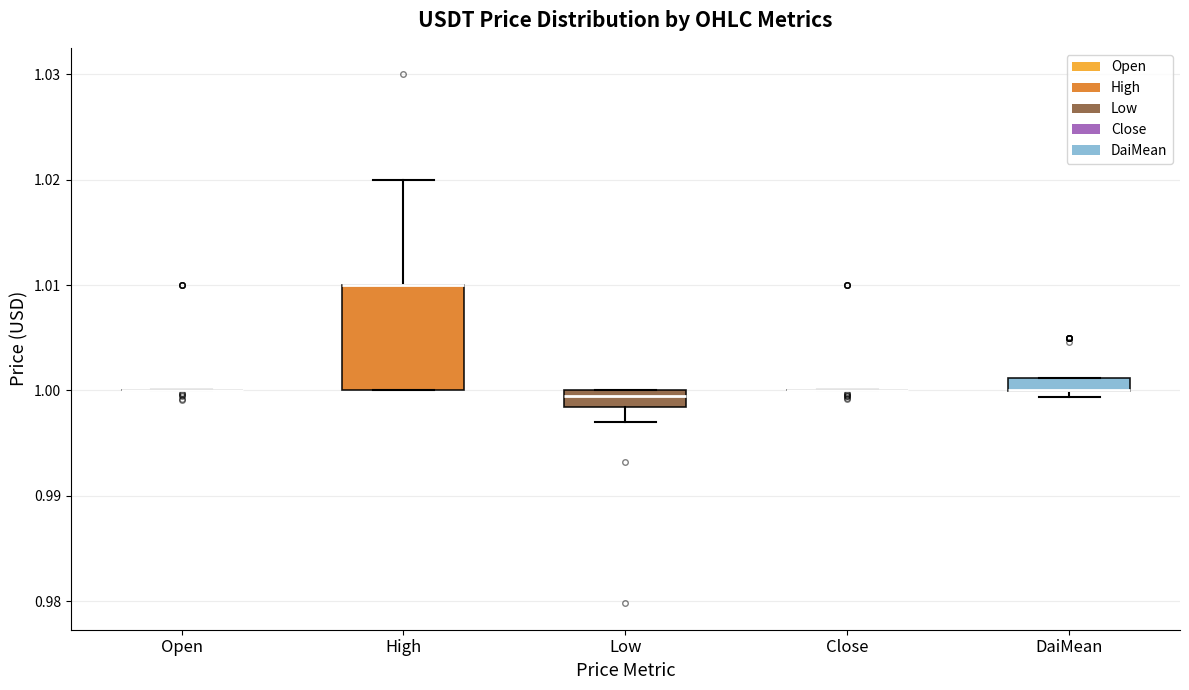

Where does the upper whisker of the box for High end on the y-axis? The values are not printed on the chart, so give them approximately, as read against the axis.

1.020